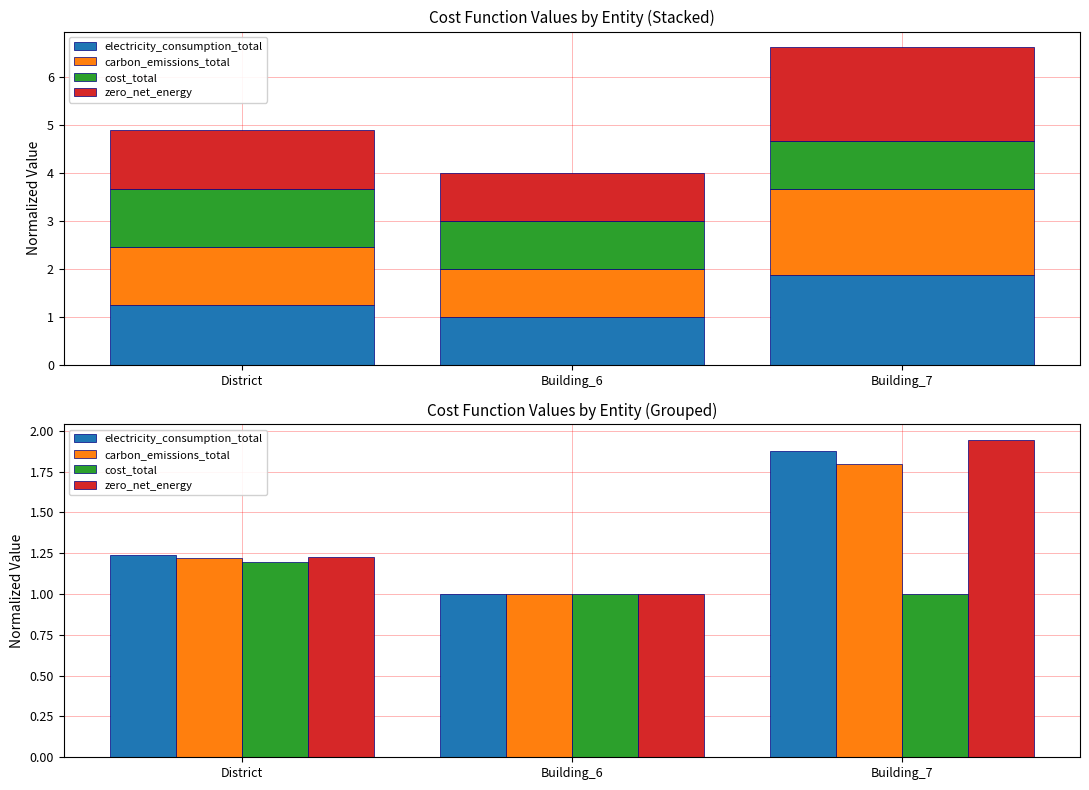

Are the bars horizontal?

No